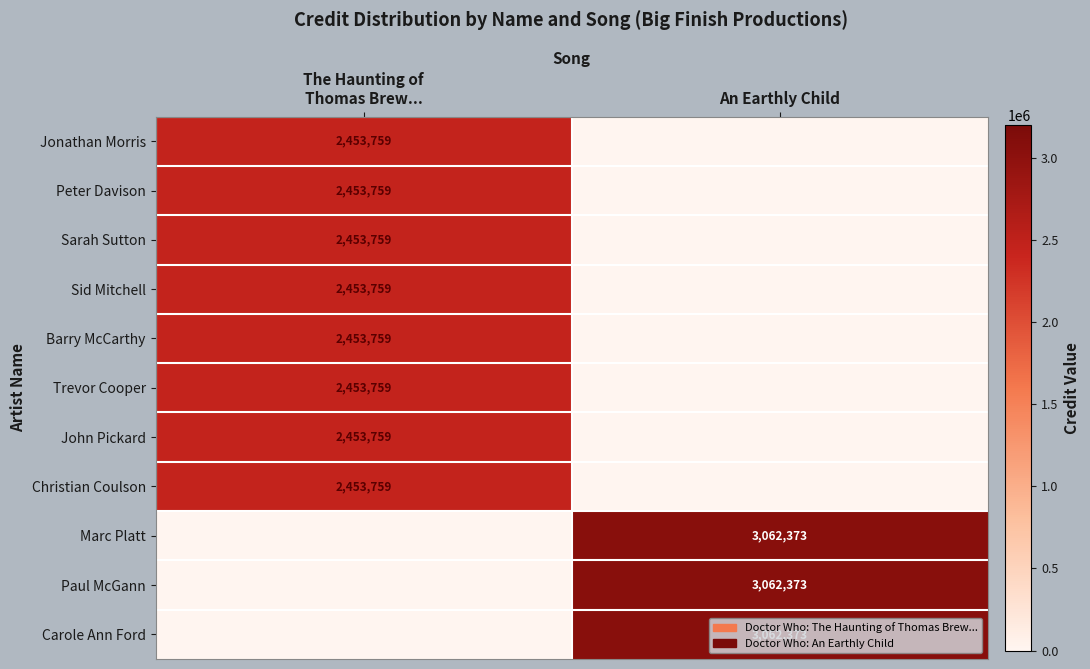

What is the difference between the Peter Davison values at An Earthly Child and The Haunting of Thomas Brew...?

2453759